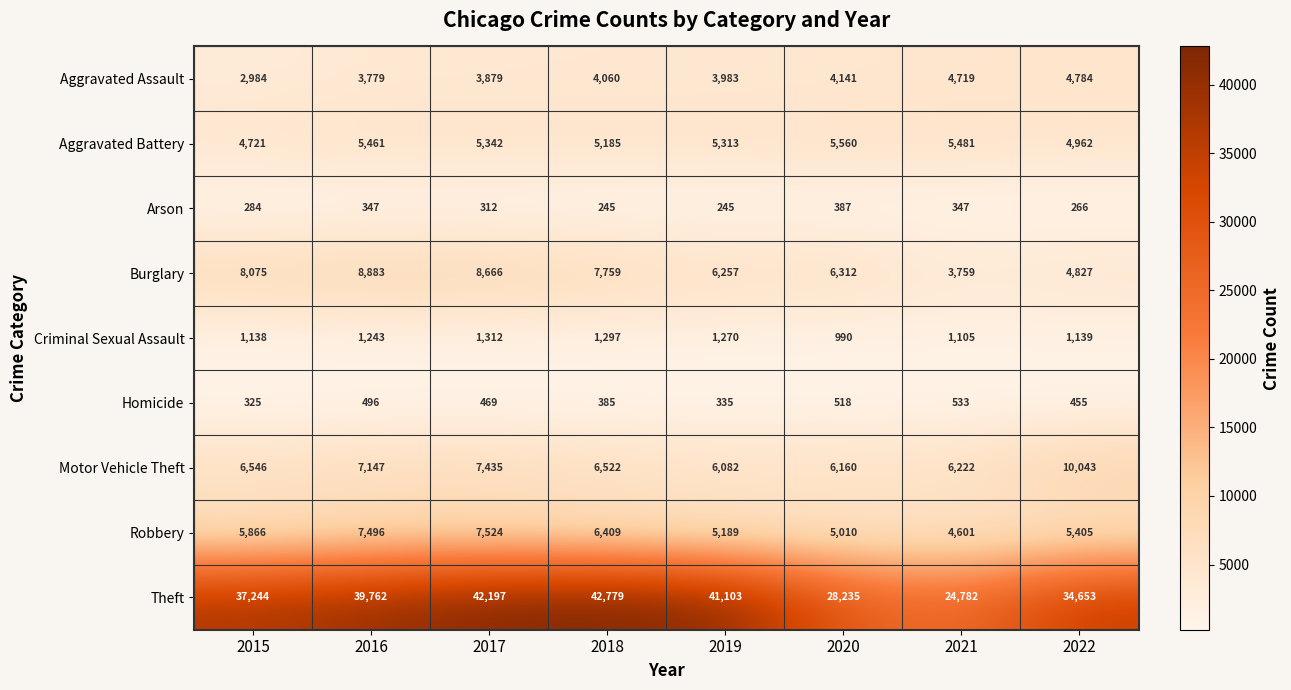

At how many categories does at least one series exceed 2544?

8